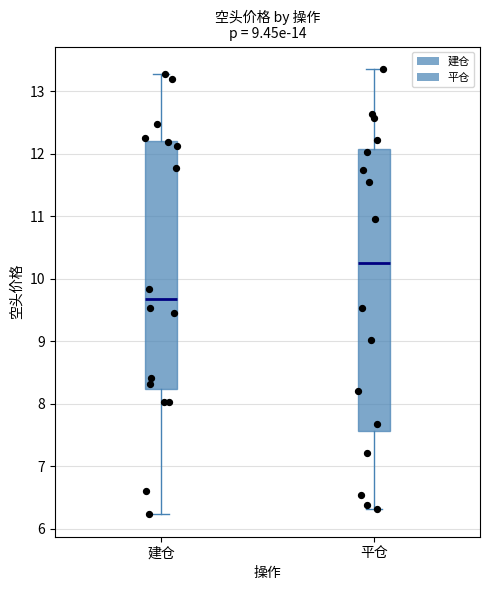

Where is the upper edge of the box for 平仓 on the y-axis? The values are not printed on the chart, so give them approximately, as read against the axis.

12.1